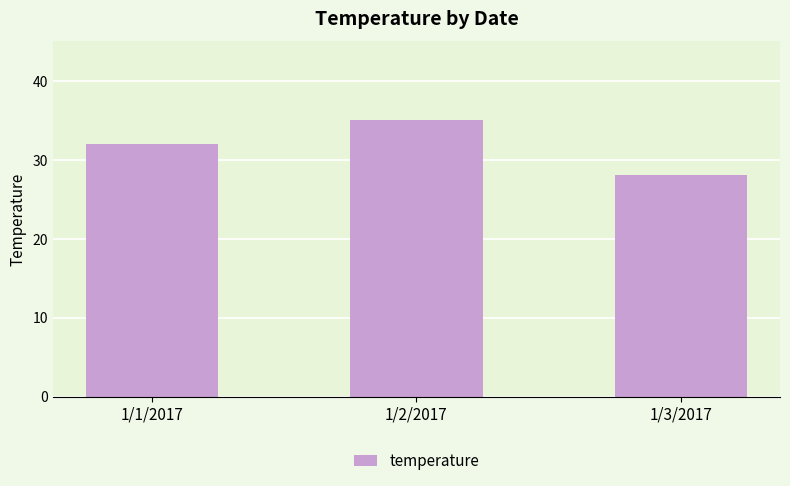

The value at 1/3/2017 is 28. True or false?

True